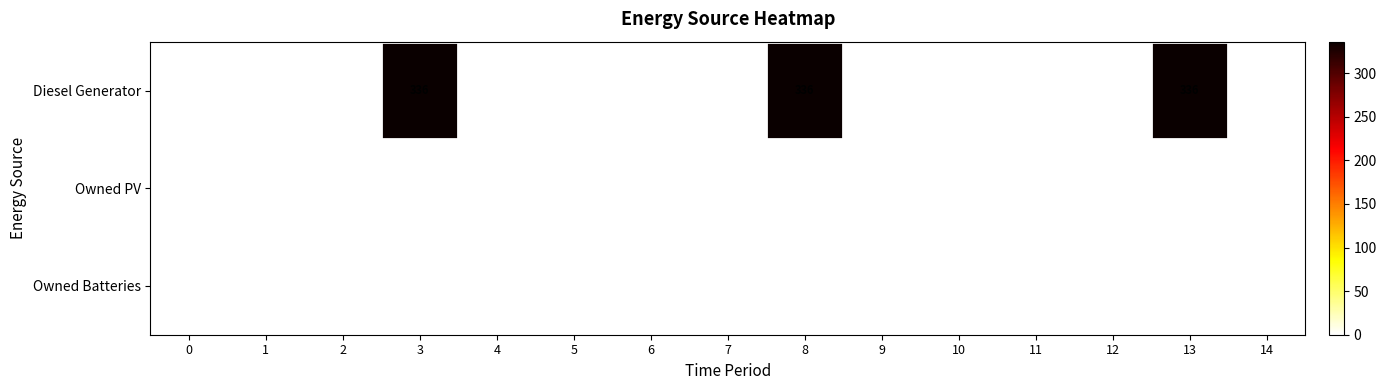

The value of Diesel Generator at 14 is 181. True or false?

False